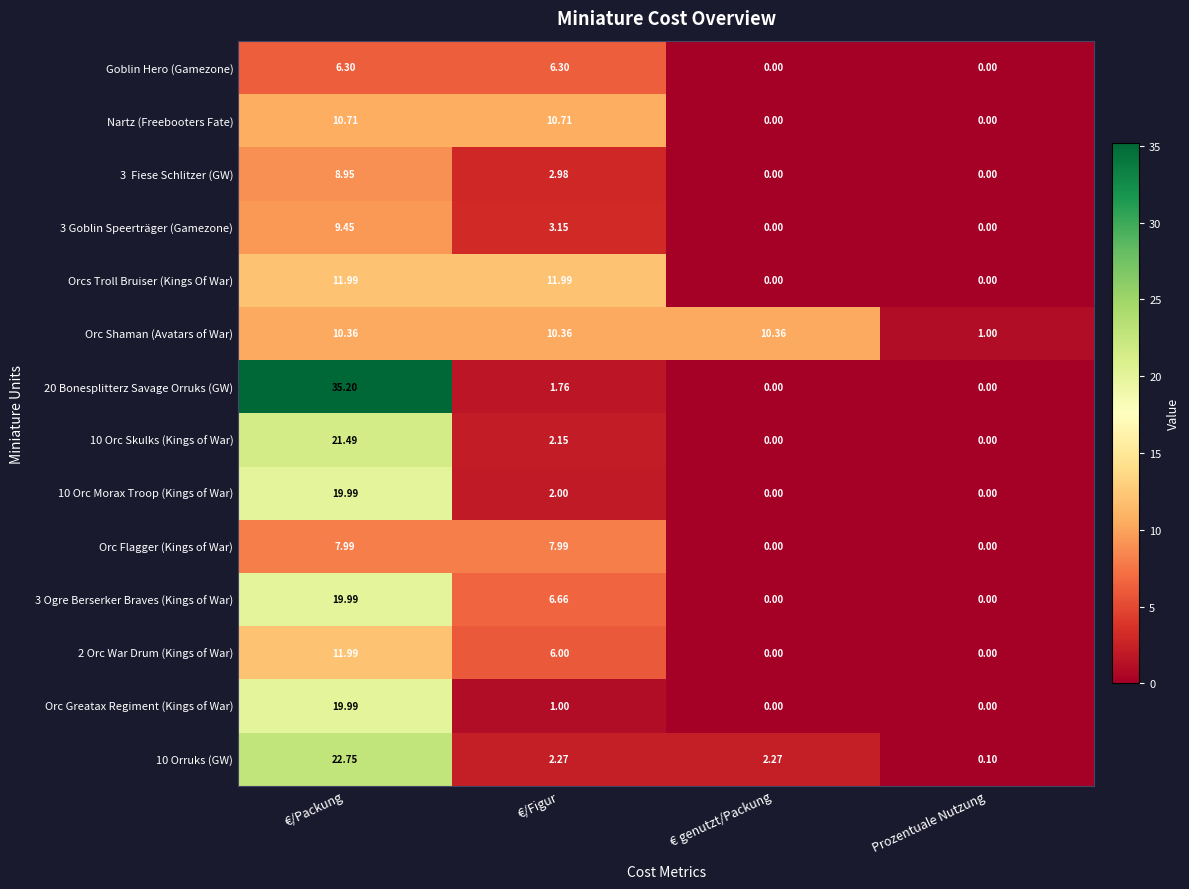

Which series has the widest spread of values?

20 Bonesplitterz Savage Orruks (GW)